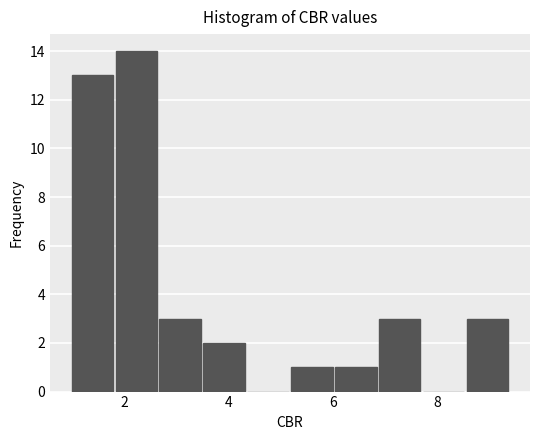

What is the height of the bar covering 8.6 to 9.4 on the x-axis? Neither the bar edges nor the heights are printed on the chart, so give them approximately, as read against the axes.

3